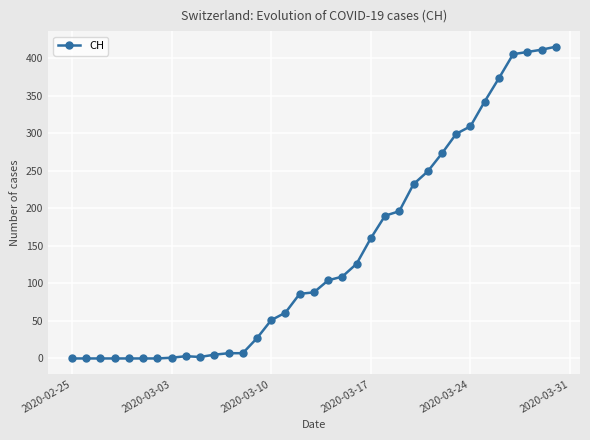

What is the sum of all values?

4939